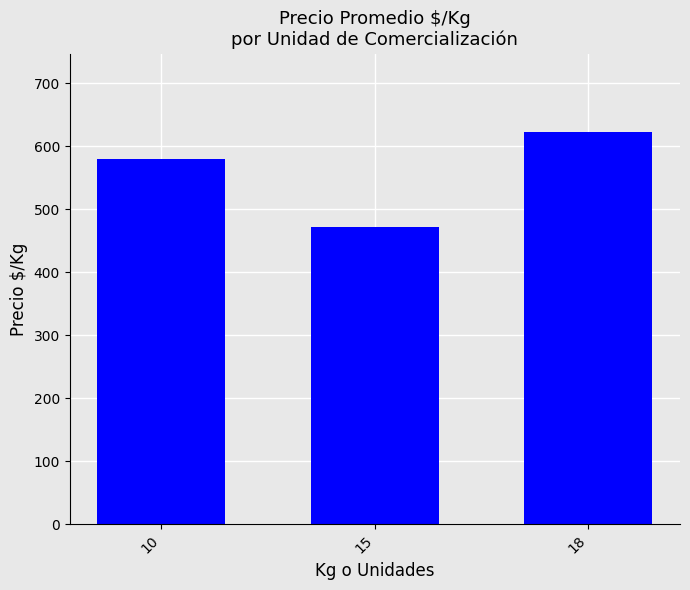

Reading left to right, what are all the values shown in this chart?

10=579.2	15=471.4	18=622.6